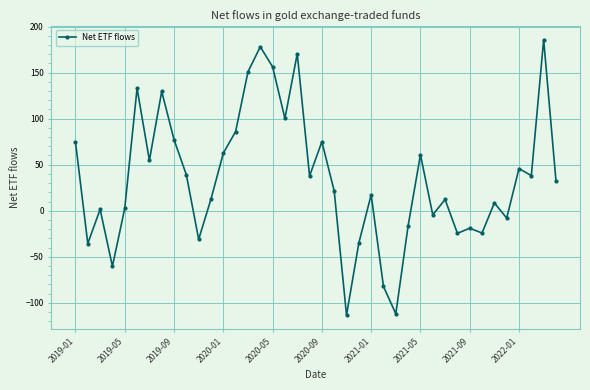

True or false: the data has more than 2 interior local peaks.

True